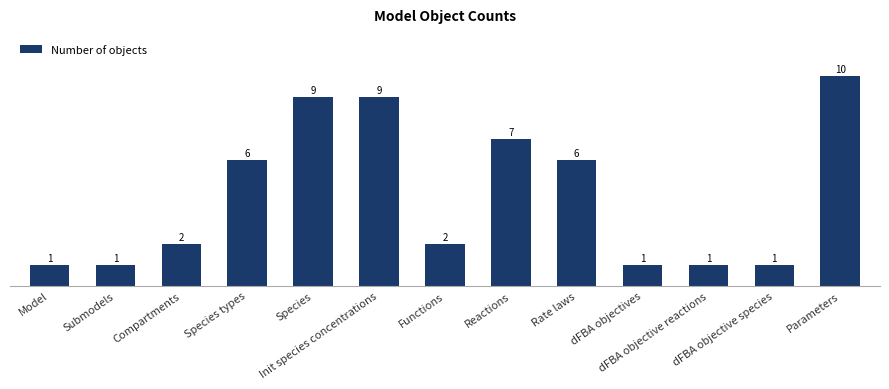

Count the values in the range 1 to 7.

10